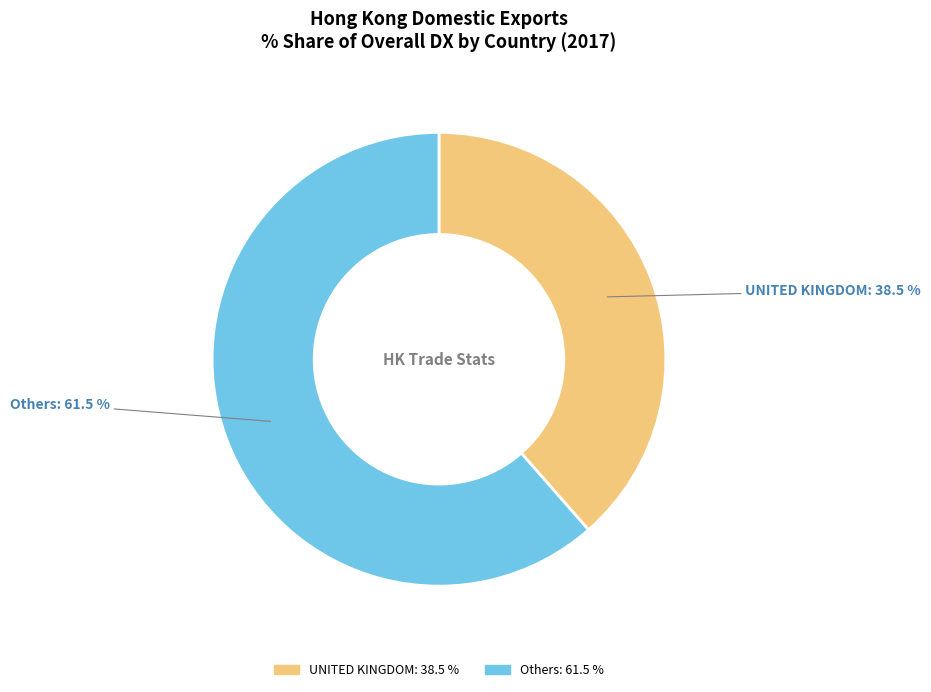

Does any single category account for the majority?

Yes